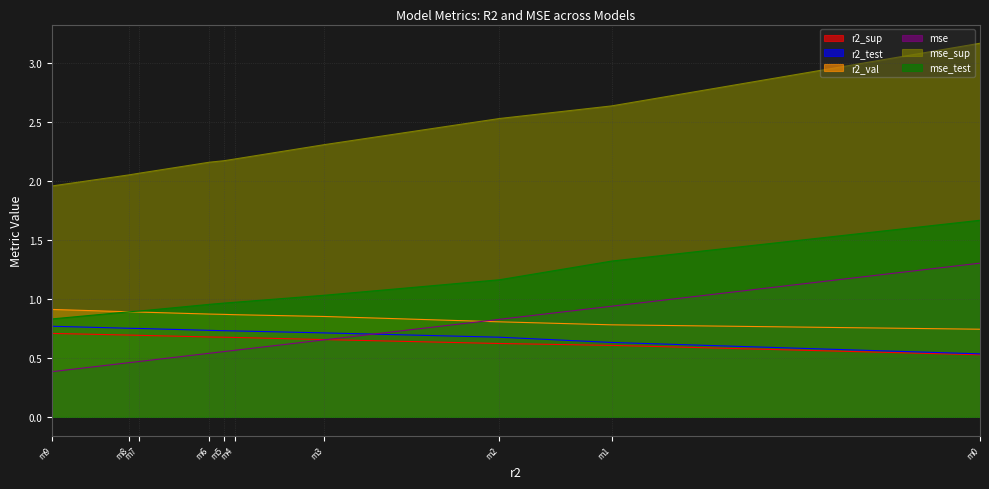

What is the value of the mse_sup point at the 1st from the left?

2.0